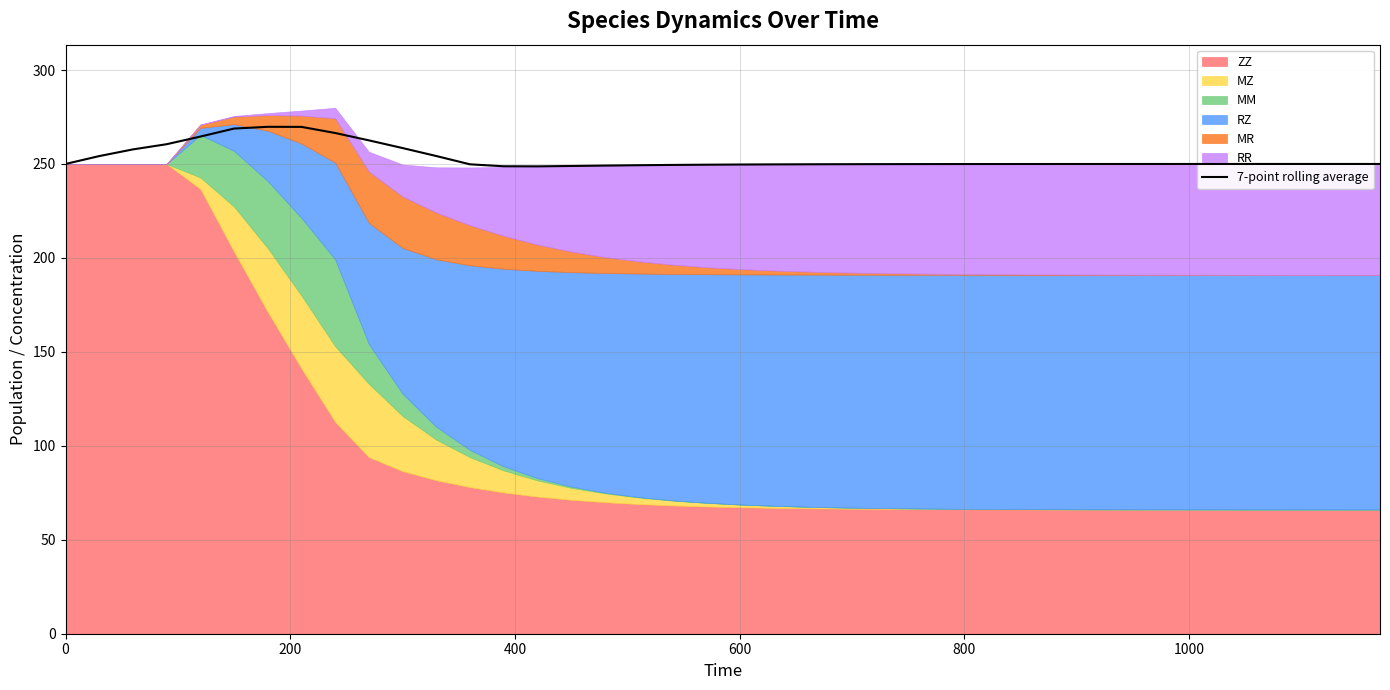

Reading left to right, transcribe all the data shown in this chart.

250.0	254.2	257.8	260.5	264.6	268.8	269.8	269.7	266.5	262.6	258.5	254.2	249.8	248.8	248.7	248.9	249.1	249.3	249.5	249.6	249.7	249.8	249.8	249.9	249.9	249.9	249.9	250.0	250.0	250.0	250.0	250.0	250.0	250.0	250.0	250.0	250.0	250.0	250.0	250.0